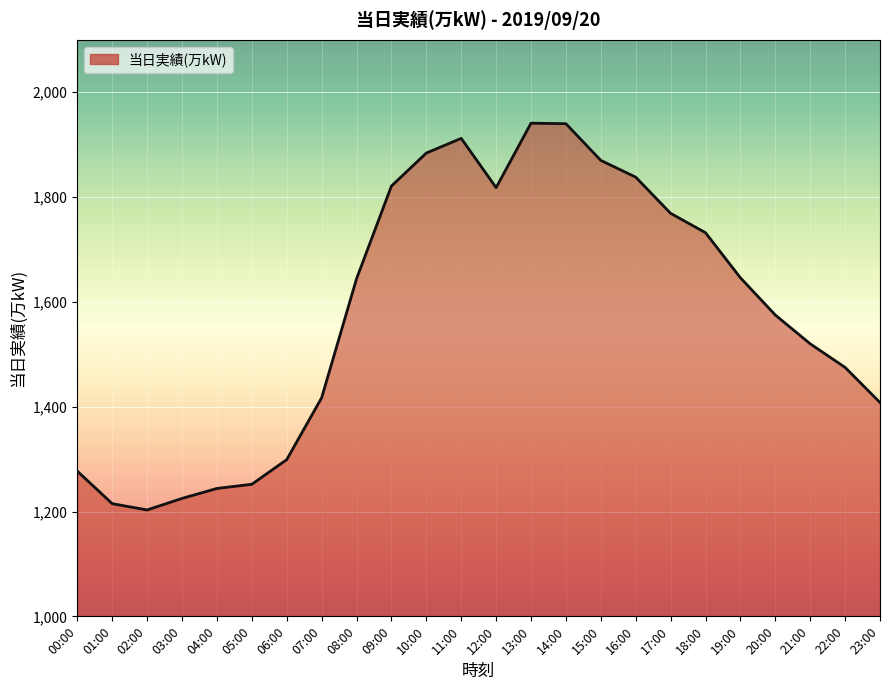

True or false: the data shows 2035 at 22:00.

False